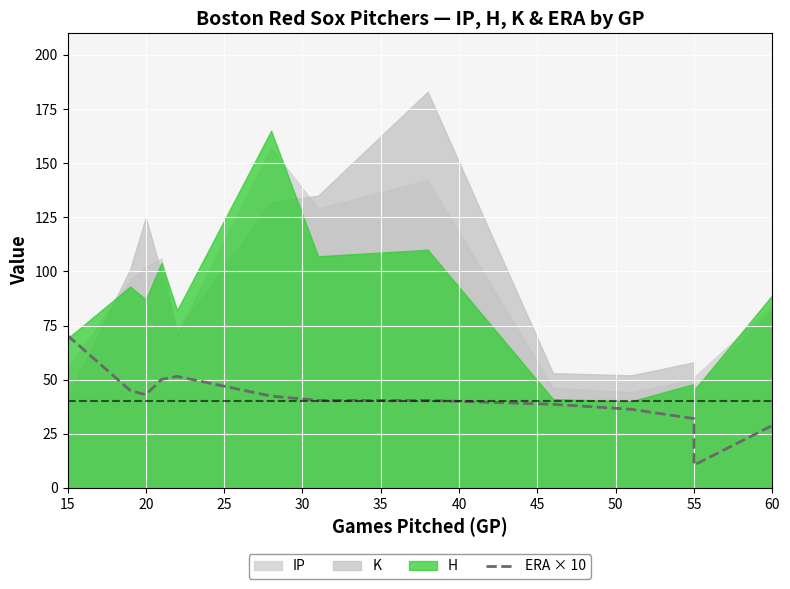

True or false: the data has more than 1 interior local peaks.

False